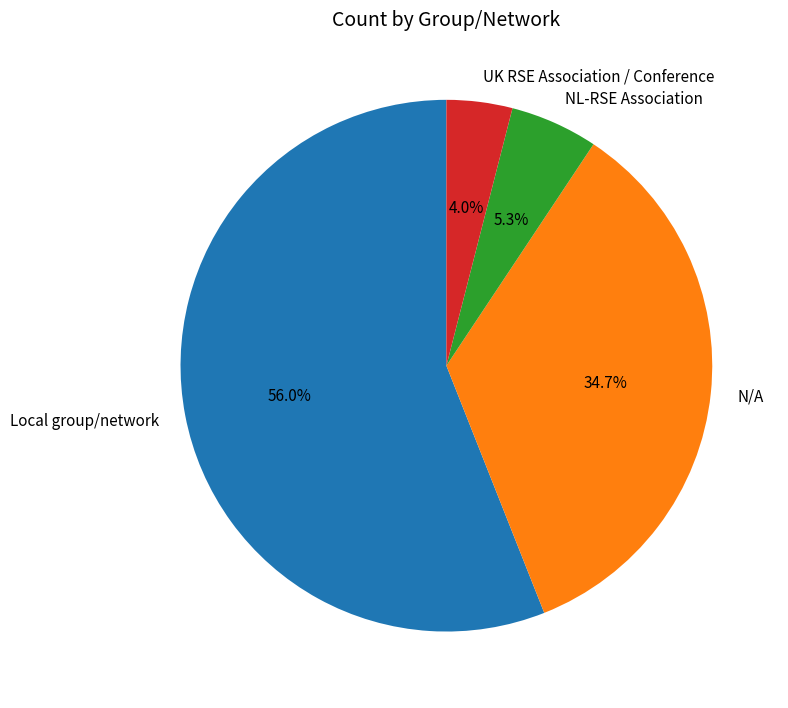

Between Local group/network and NL-RSE Association, which is larger?

Local group/network